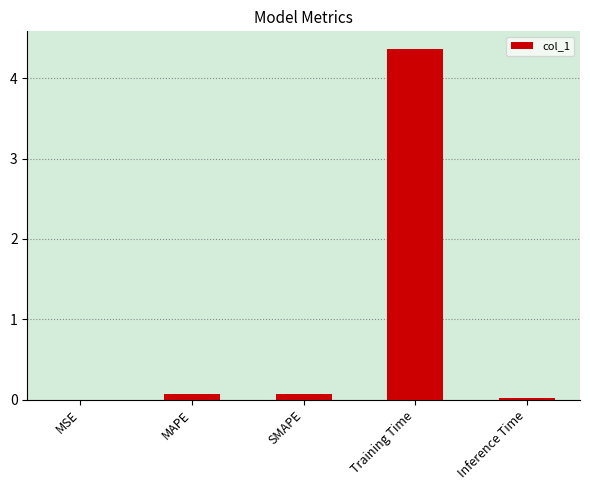

Which has a higher value, SMAPE or Training Time?

Training Time